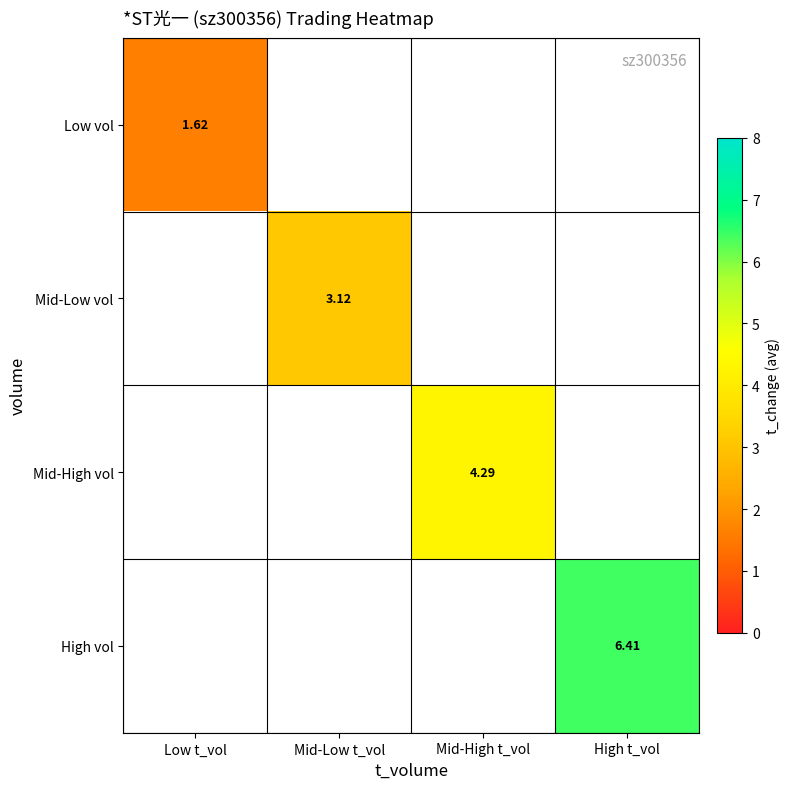

At which category does the chart reach its minimum across all series?

Low t_vol